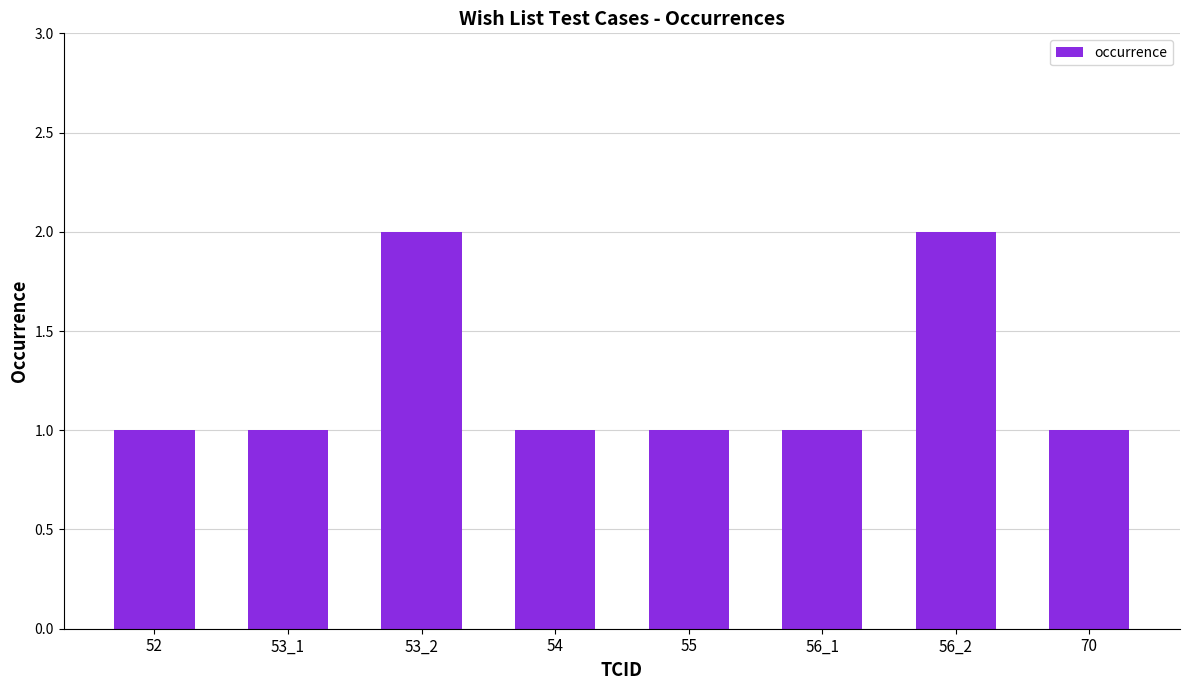

How many data points does each series have?

8